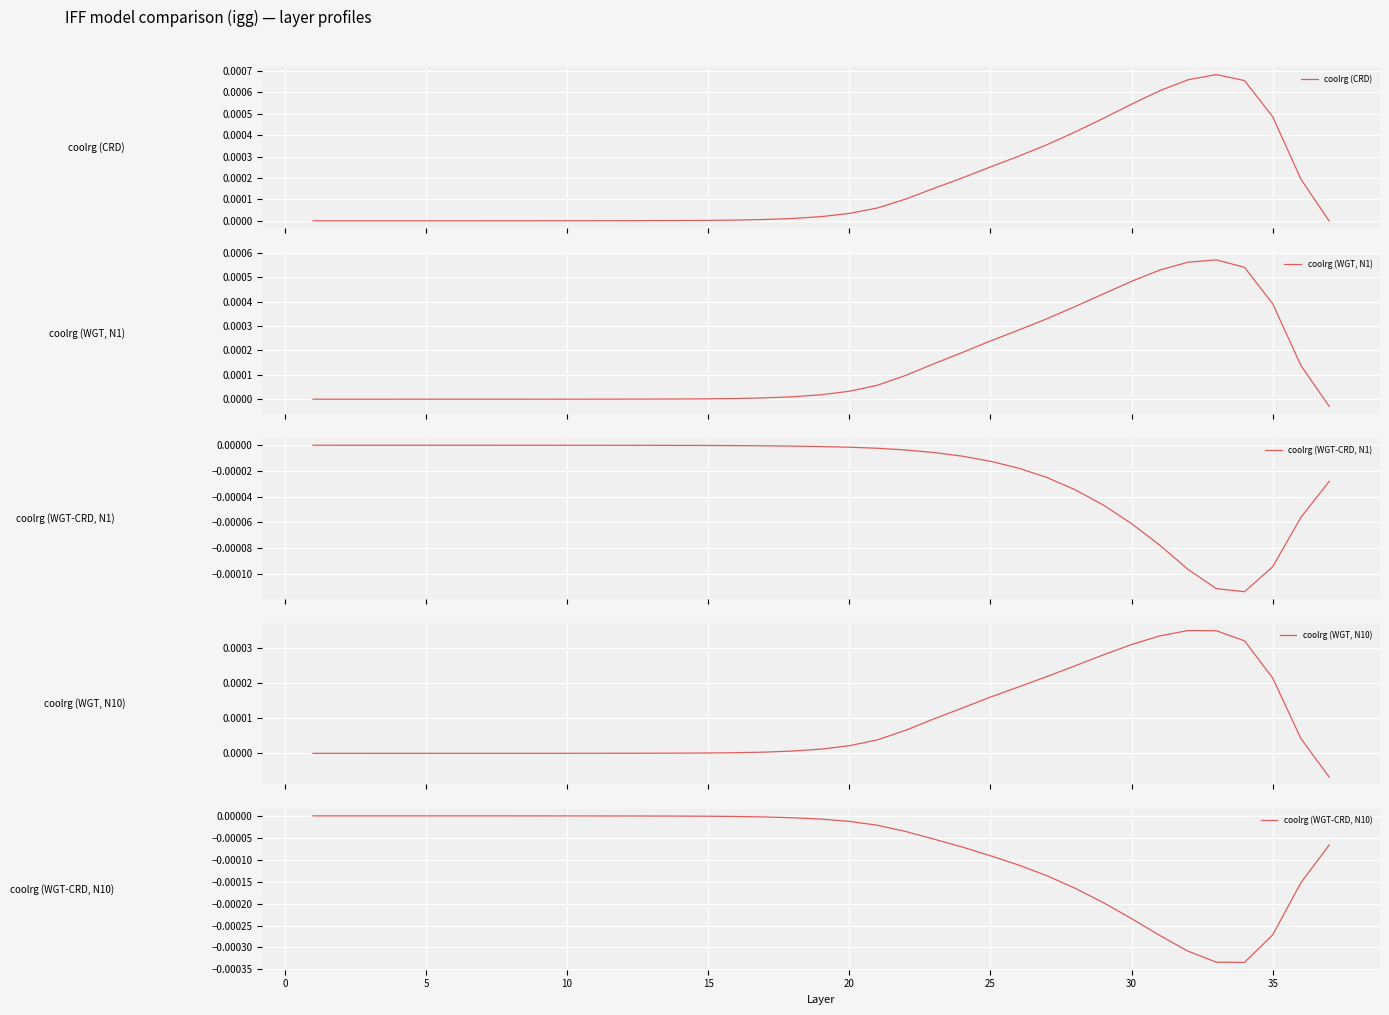

True or false: coolrg (WGT, N1) has more than 2 points higher than both neighbors.

False